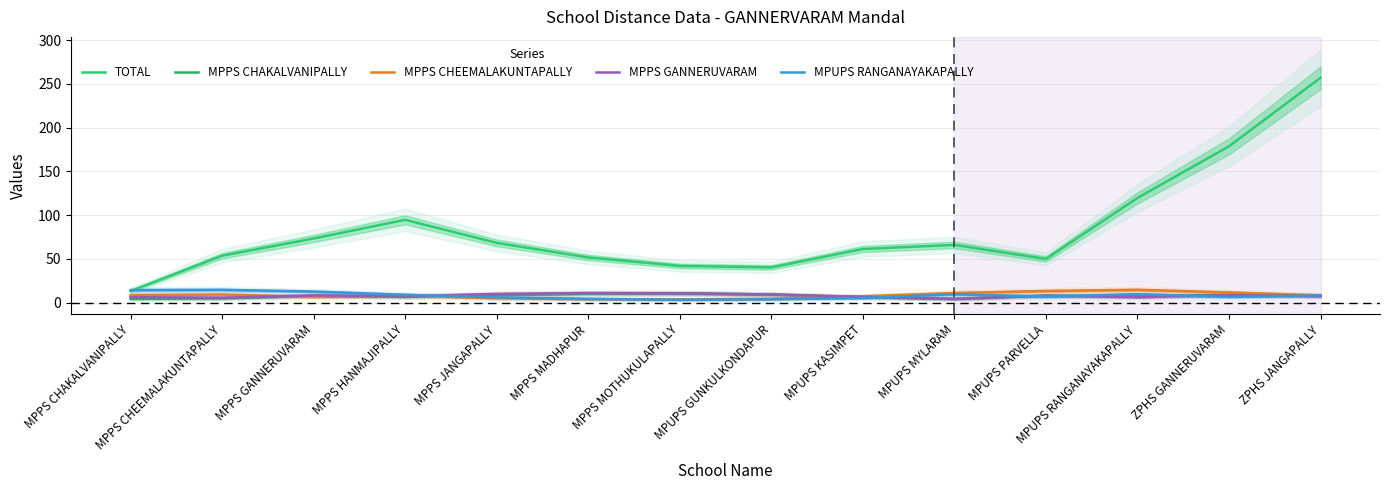

What is the label of the 9th point from the left?

MPUPS KASIMPET